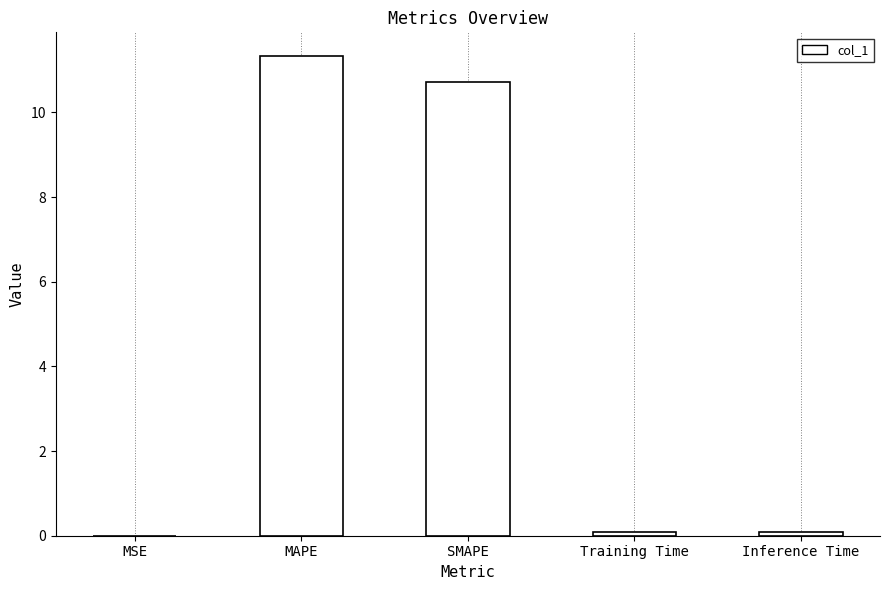

Is it true that the value at MSE is 0.0?

True